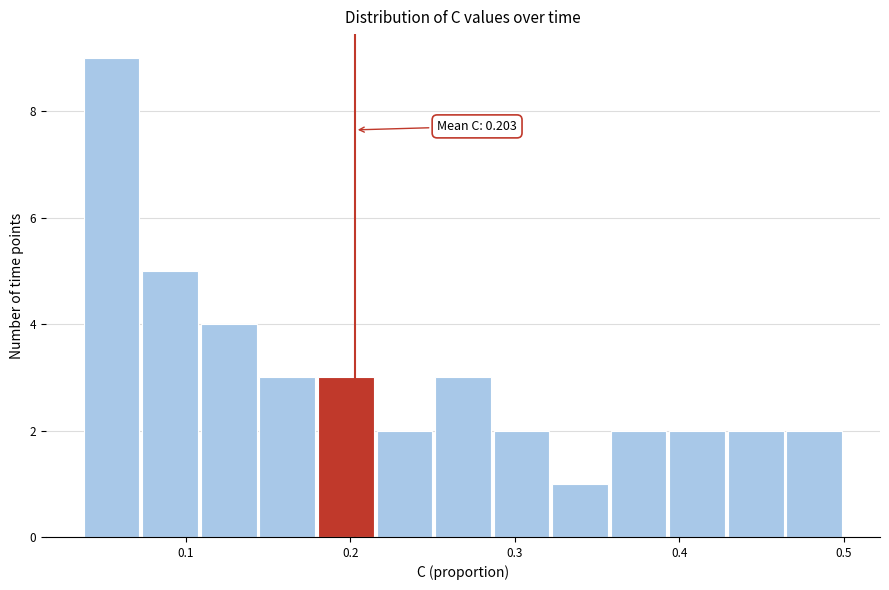

Read against the x-axis, roughly where is the centre of the tallest bar?

0.05